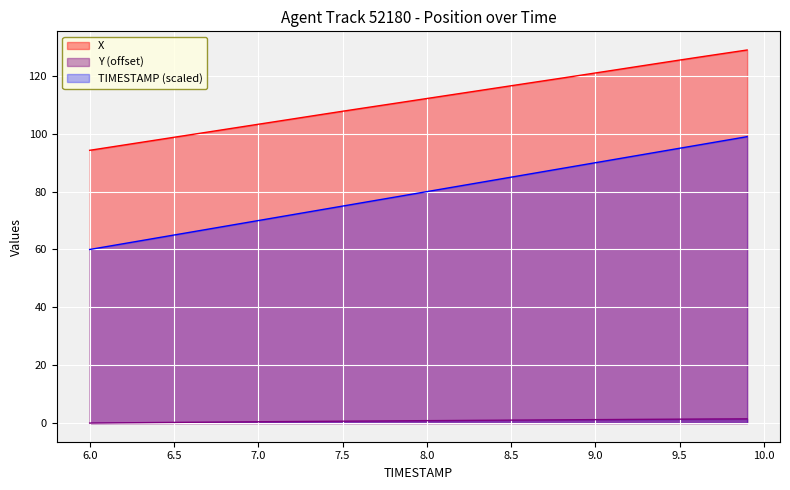

Which series has the largest range (max minus min)?

TIMESTAMP (scaled)